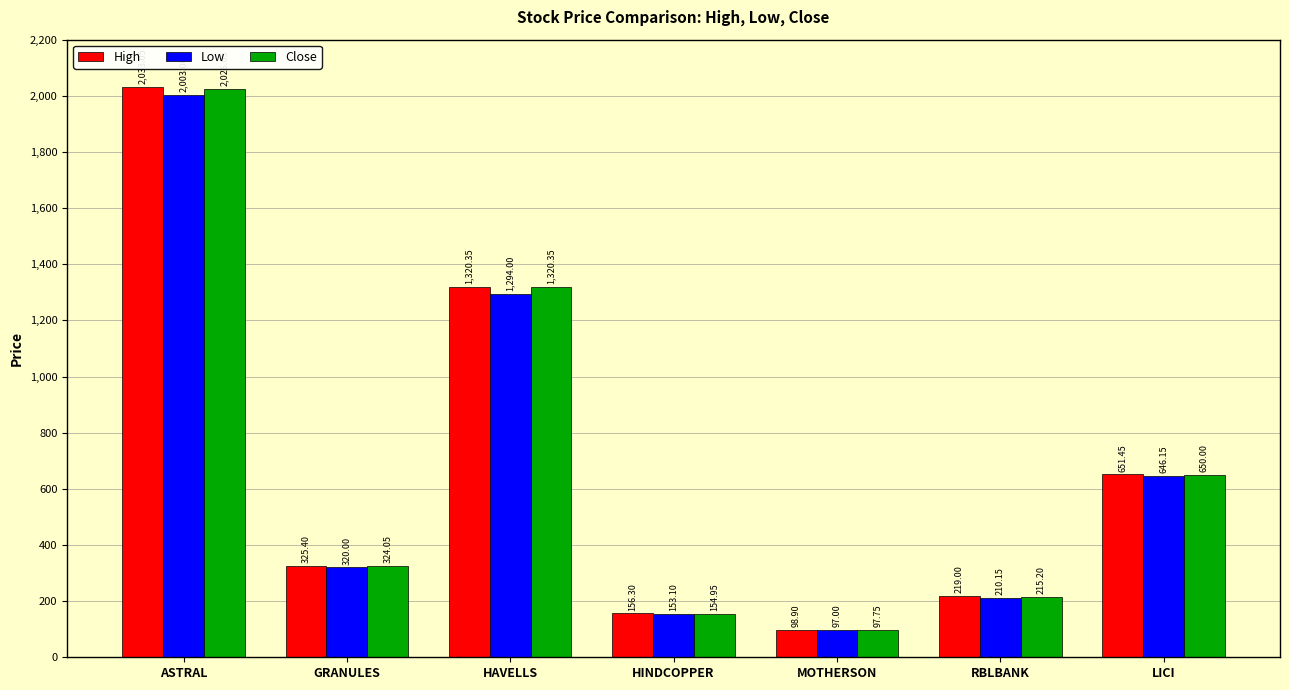

Between GRANULES and MOTHERSON, which series saw the biggest shift?

High